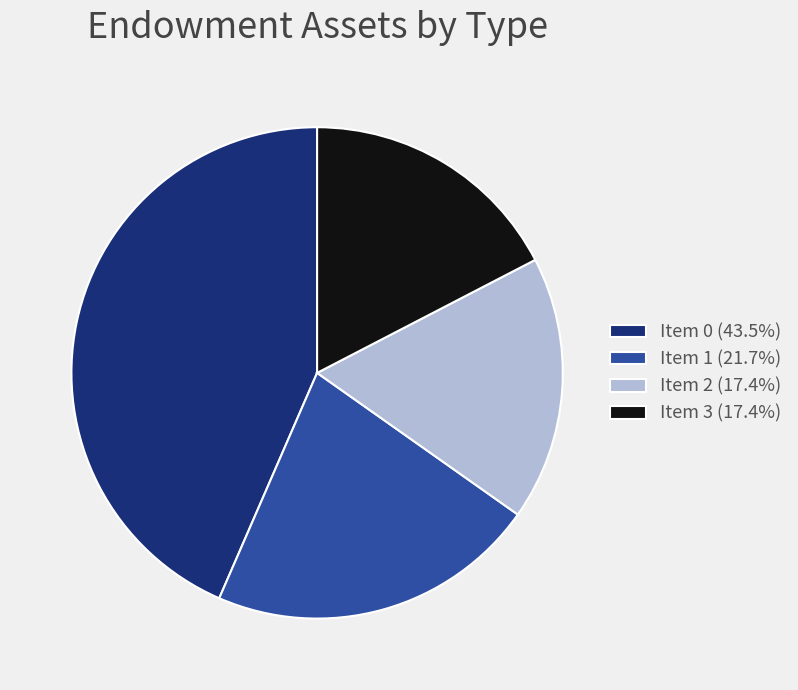

Does Item 3 represent more than half of the total?

No